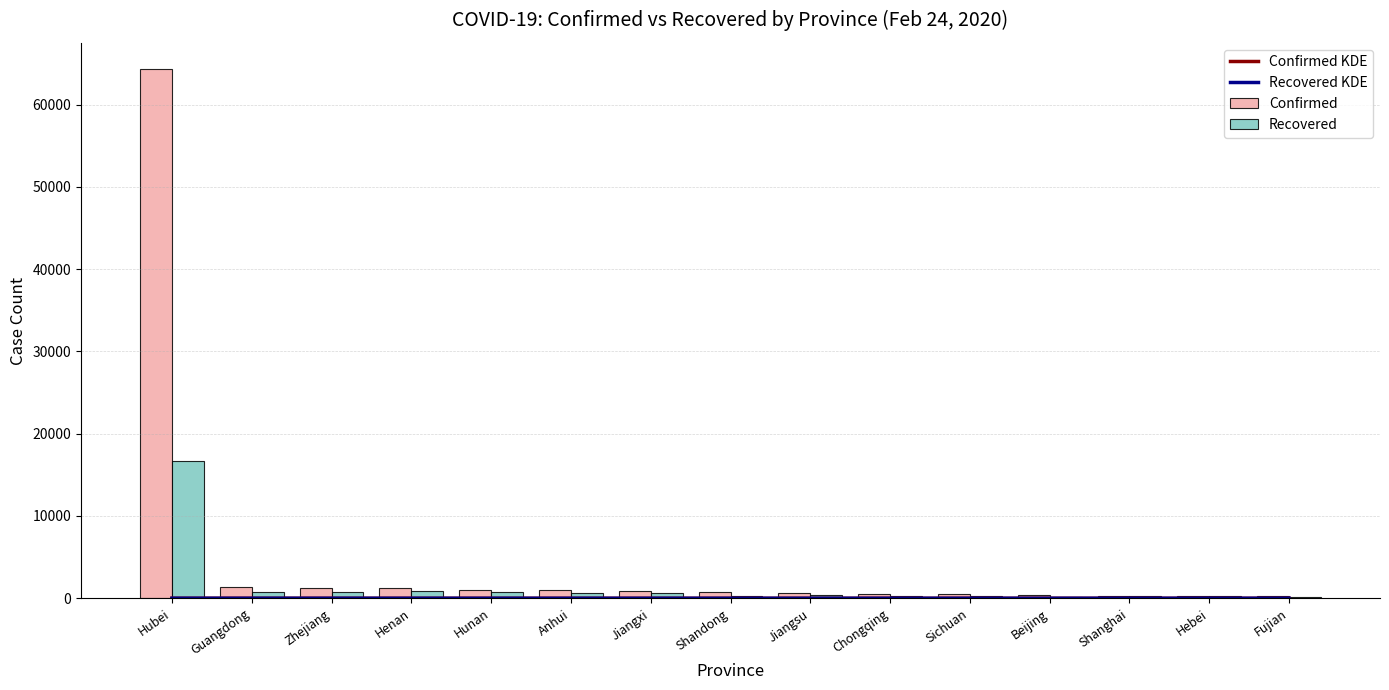

What is the sum of all Confirmed values?

74873